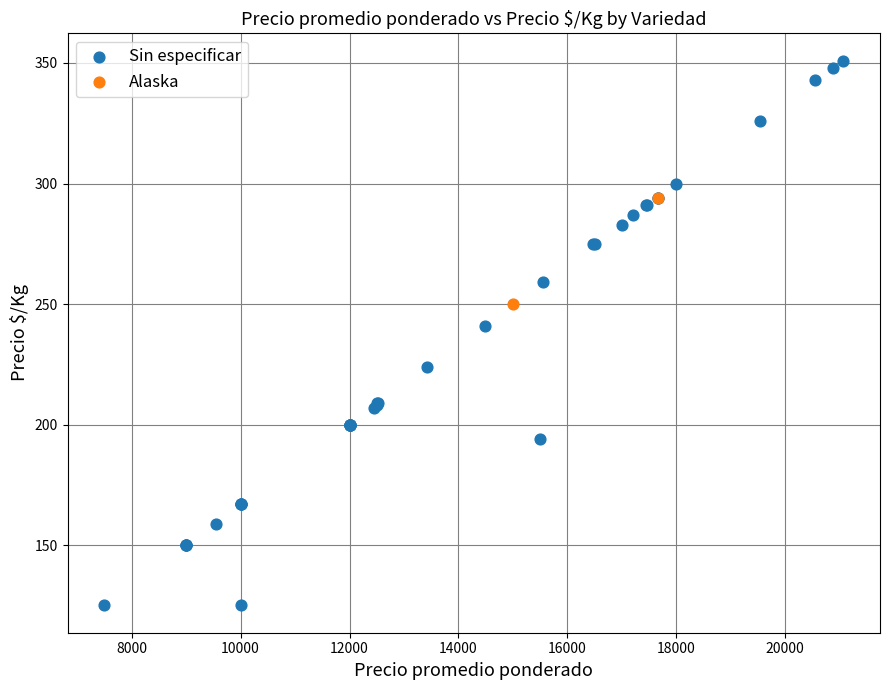

What are all the series names shown in the legend?

Sin especificar, Alaska